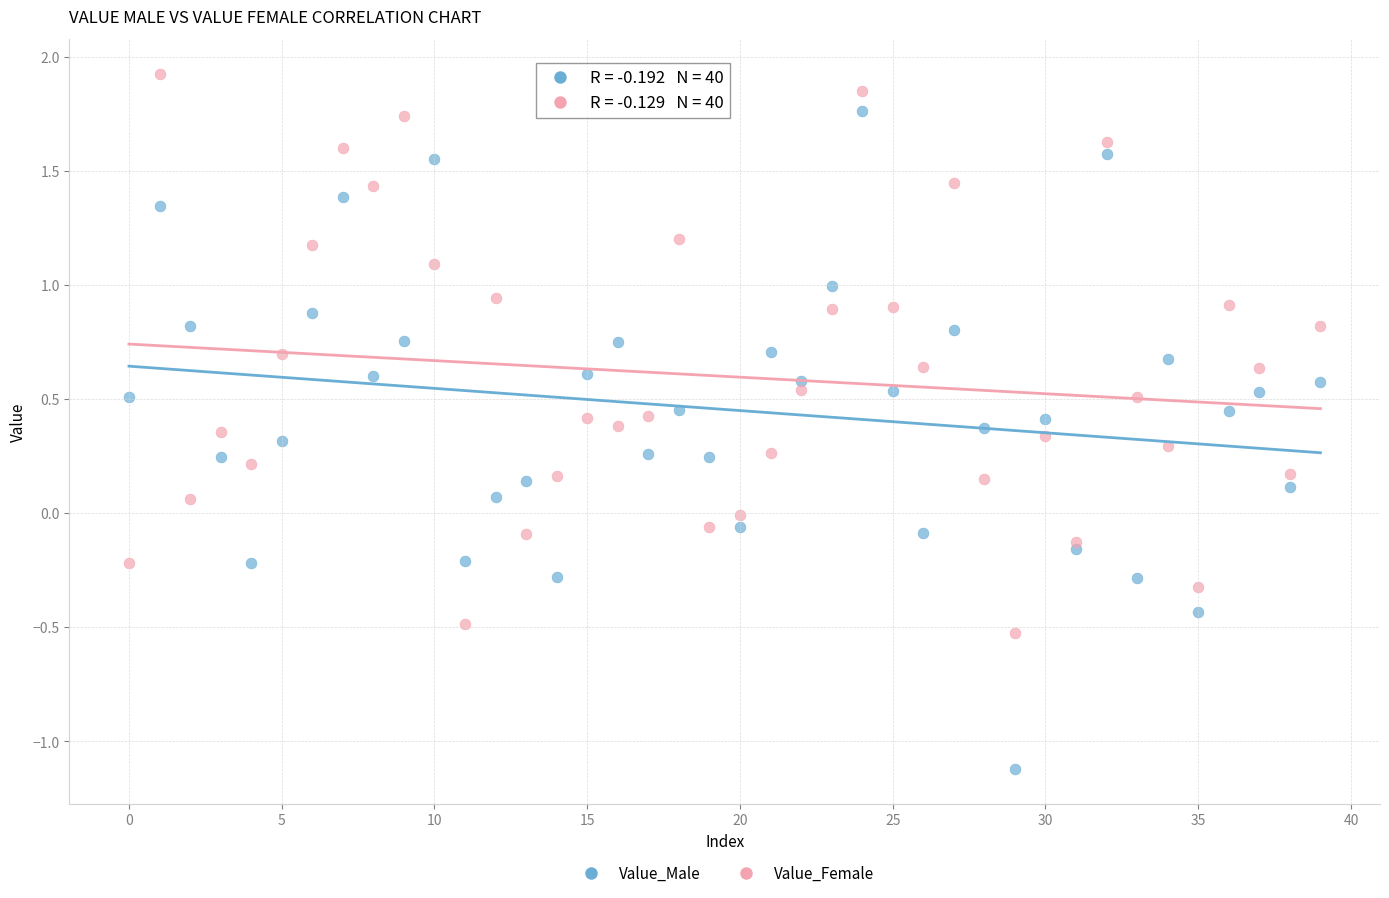

Which series reaches the maximum Y coordinate?

Value_Female